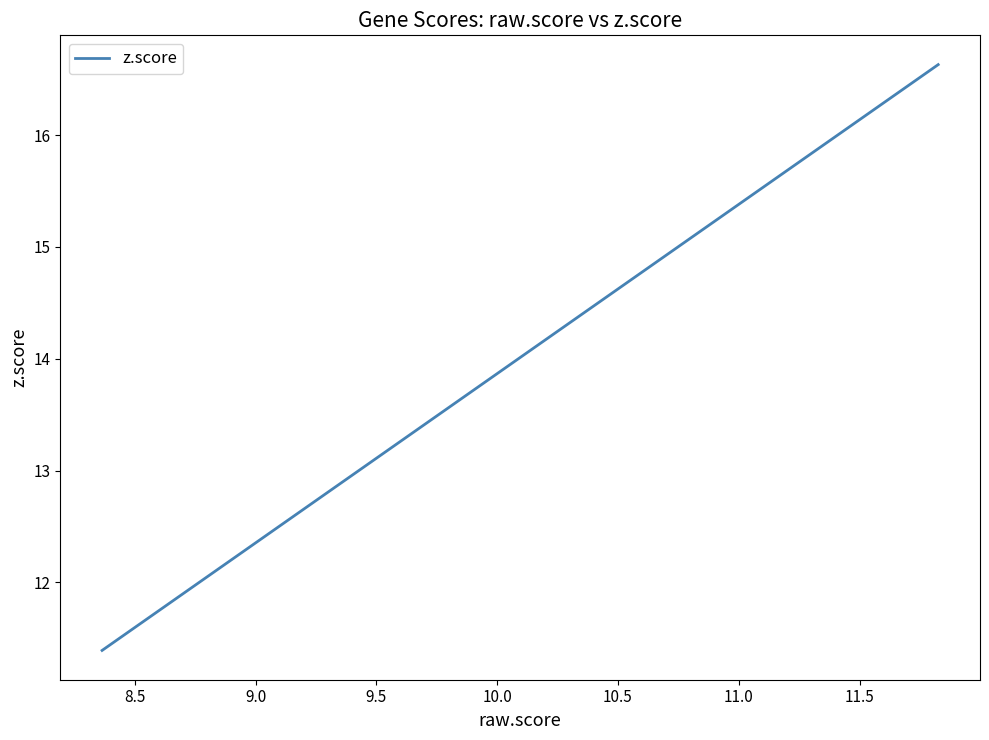

What is the minimum value shown in the chart?

11.4